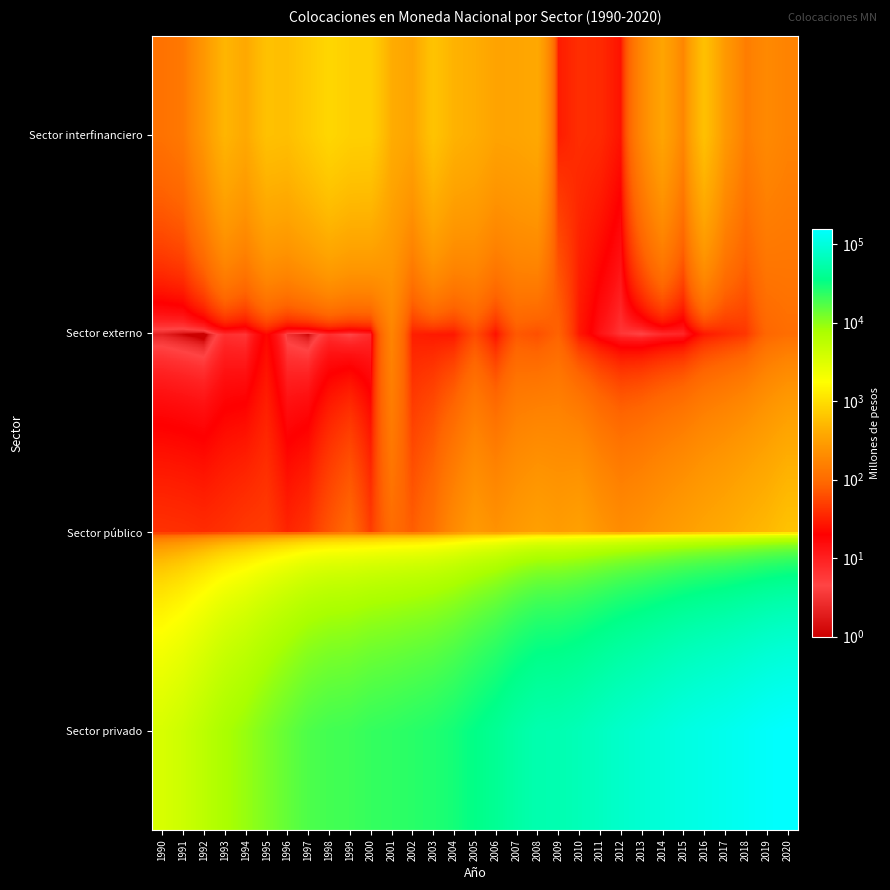

At 1995, list the series in order from largest to smallest.

Sector privado, Sector interfinanciero, Sector público, Sector externo